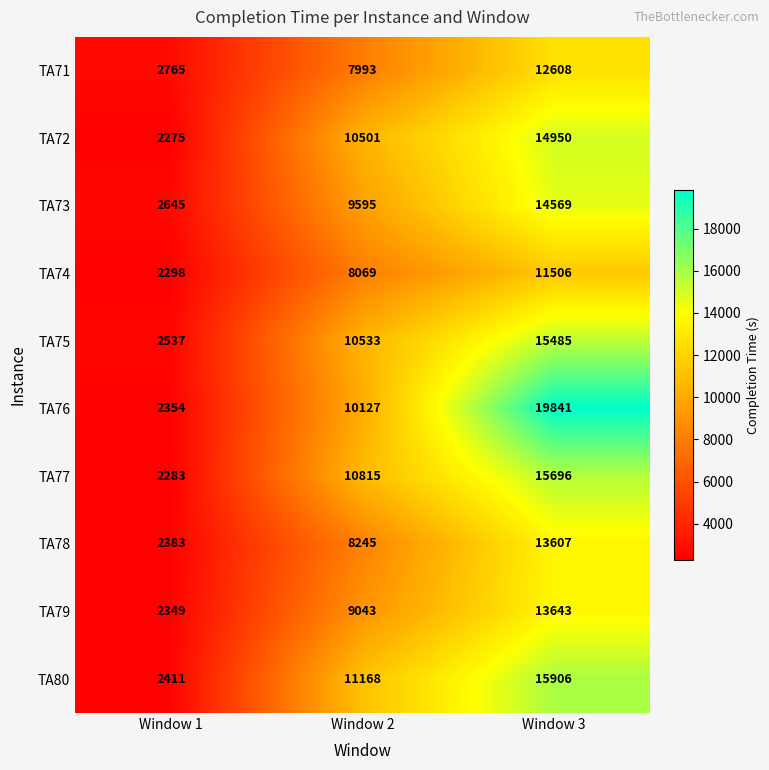

List the series in order of their peak value, highest first.

TA76, TA80, TA77, TA75, TA72, TA73, TA79, TA78, TA71, TA74